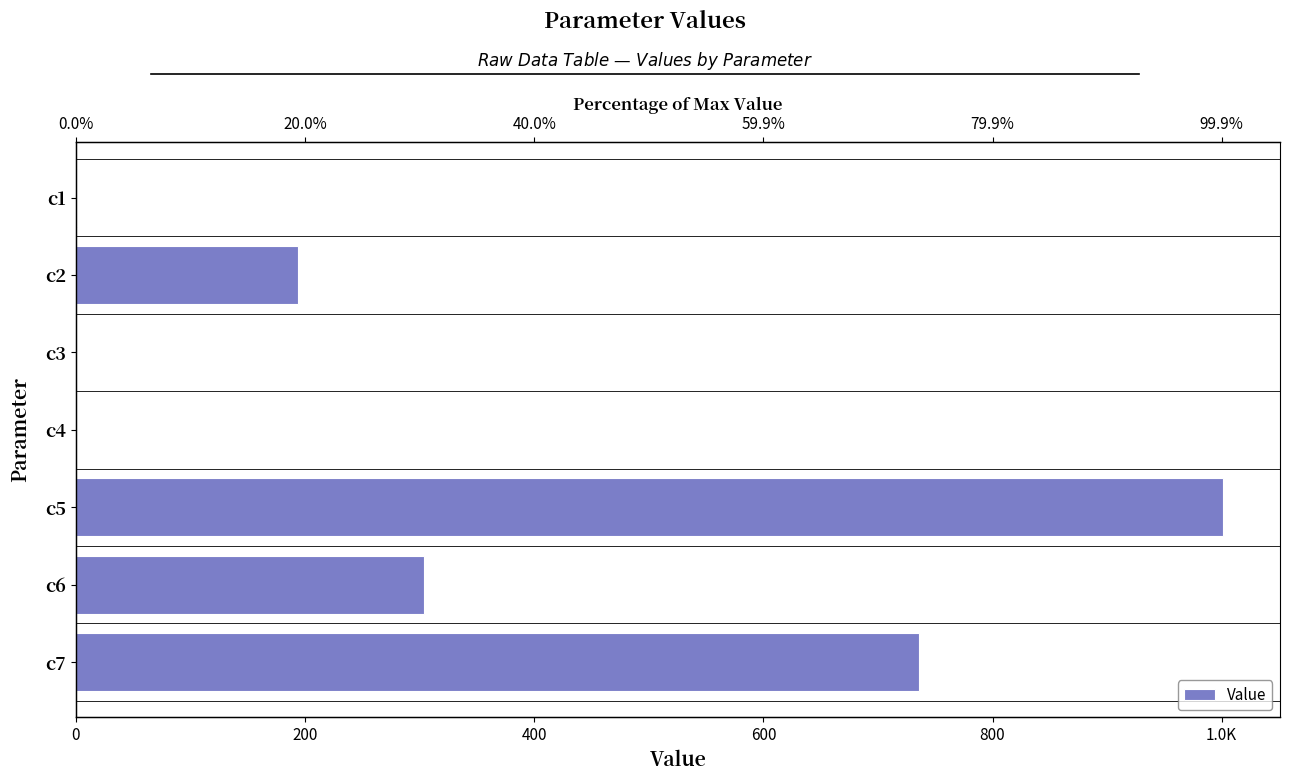

What is the difference between the maximum and minimum values?

1000.8